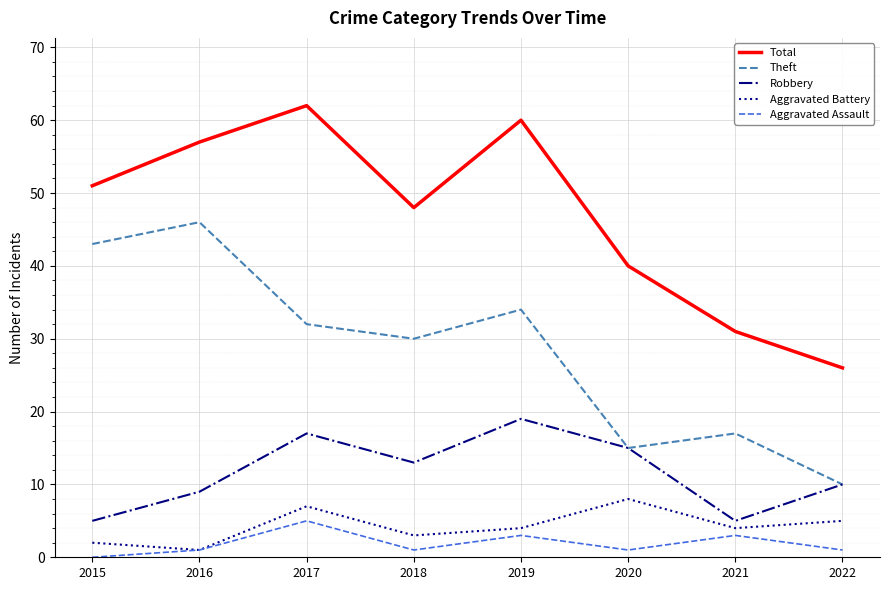

At how many categories does at least one series exceed 19?

8